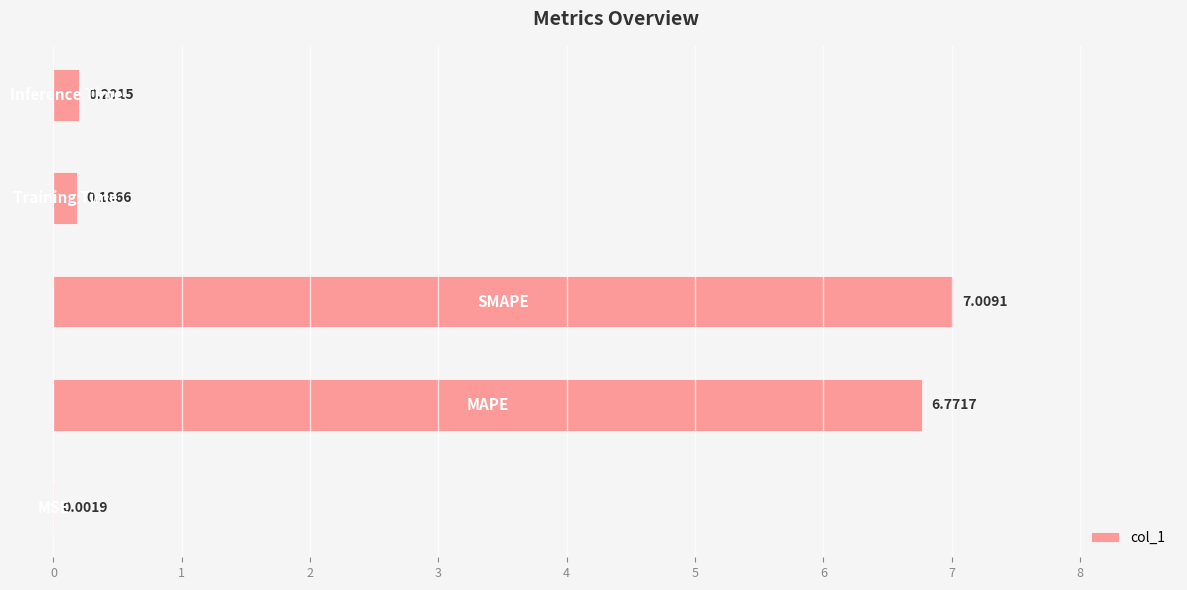

What is the sum of all values?

14.2